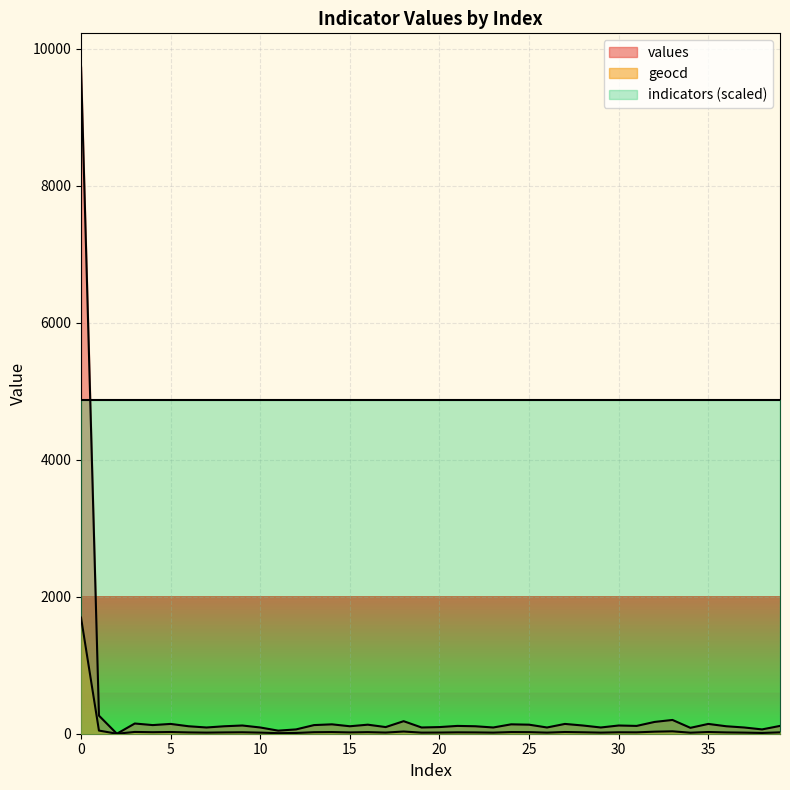

What is the difference between the geocd values at 3 and 39?

6